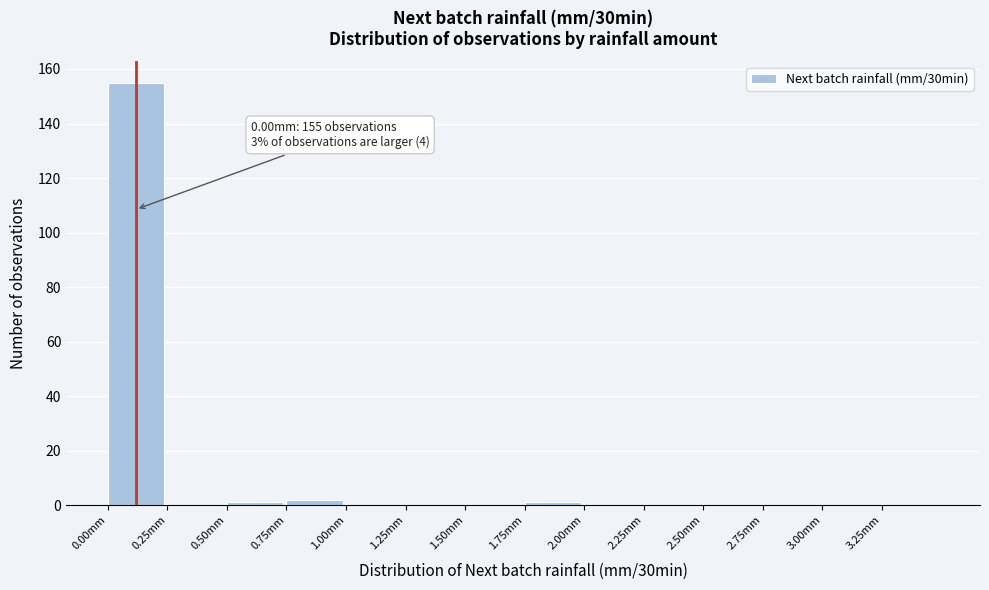

Over which range of the x-axis is the bar tallest?

0.00 to 0.25